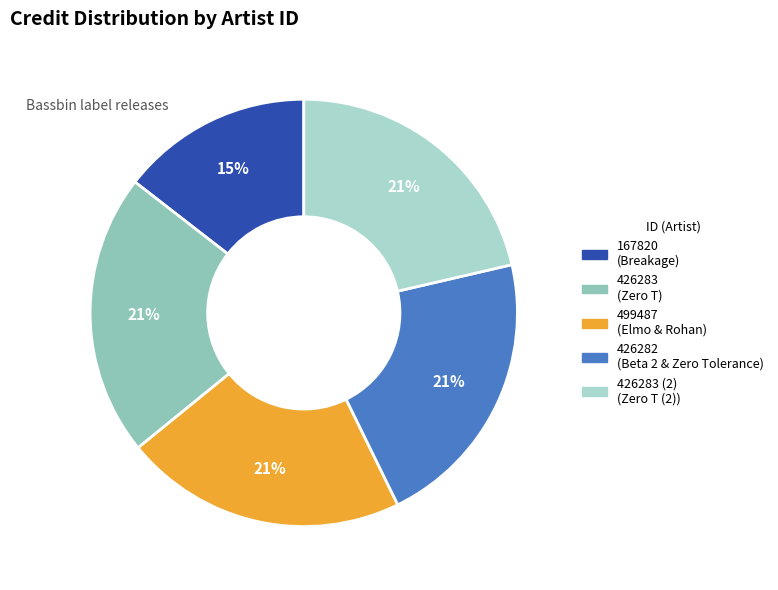

How many segments does this pie chart have?

5